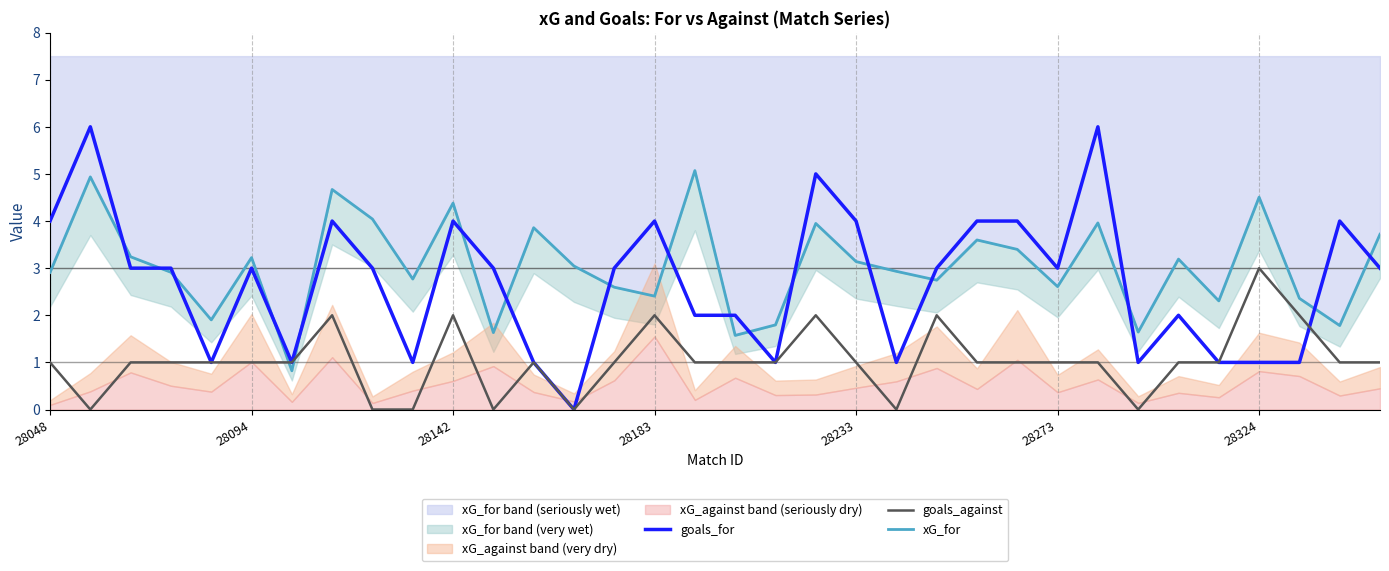

Rank the series by their average value, from highest to lowest.

xG_for, goals_for, goals_against